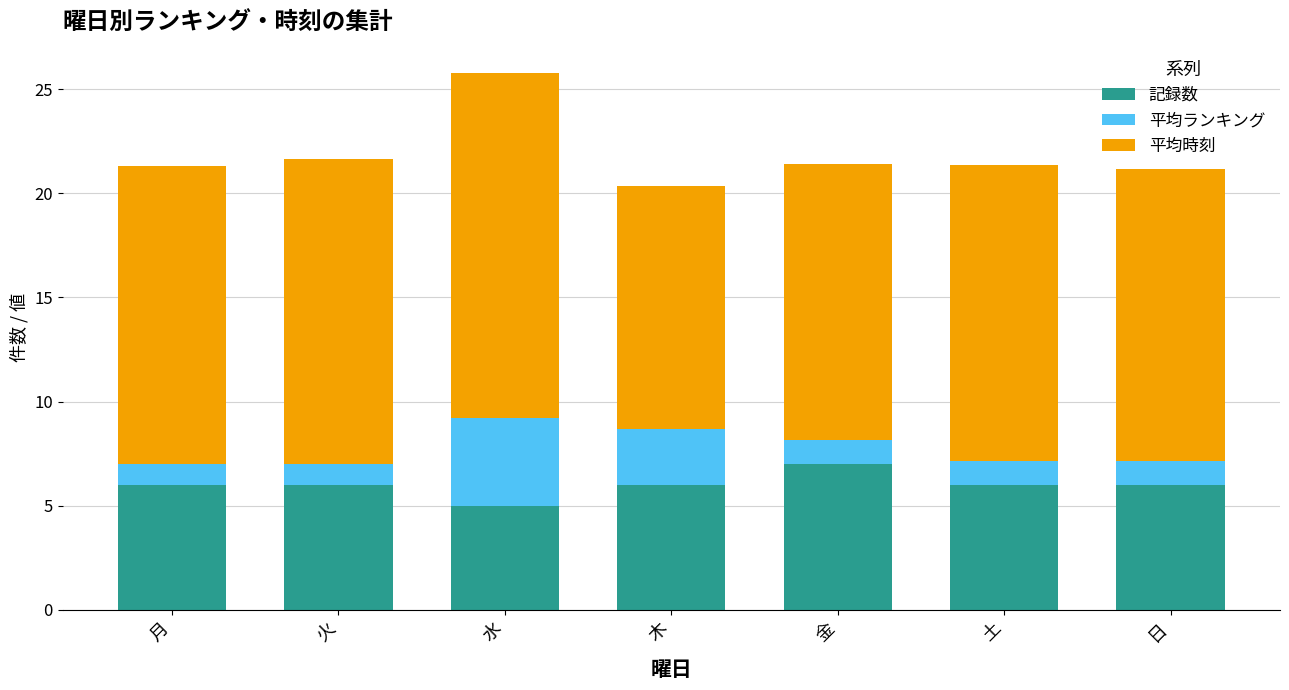

What is the lowest value of the 記録数 series?

5.0